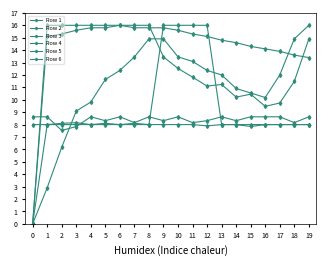

At which label does Row 1 first exceed 15?

1